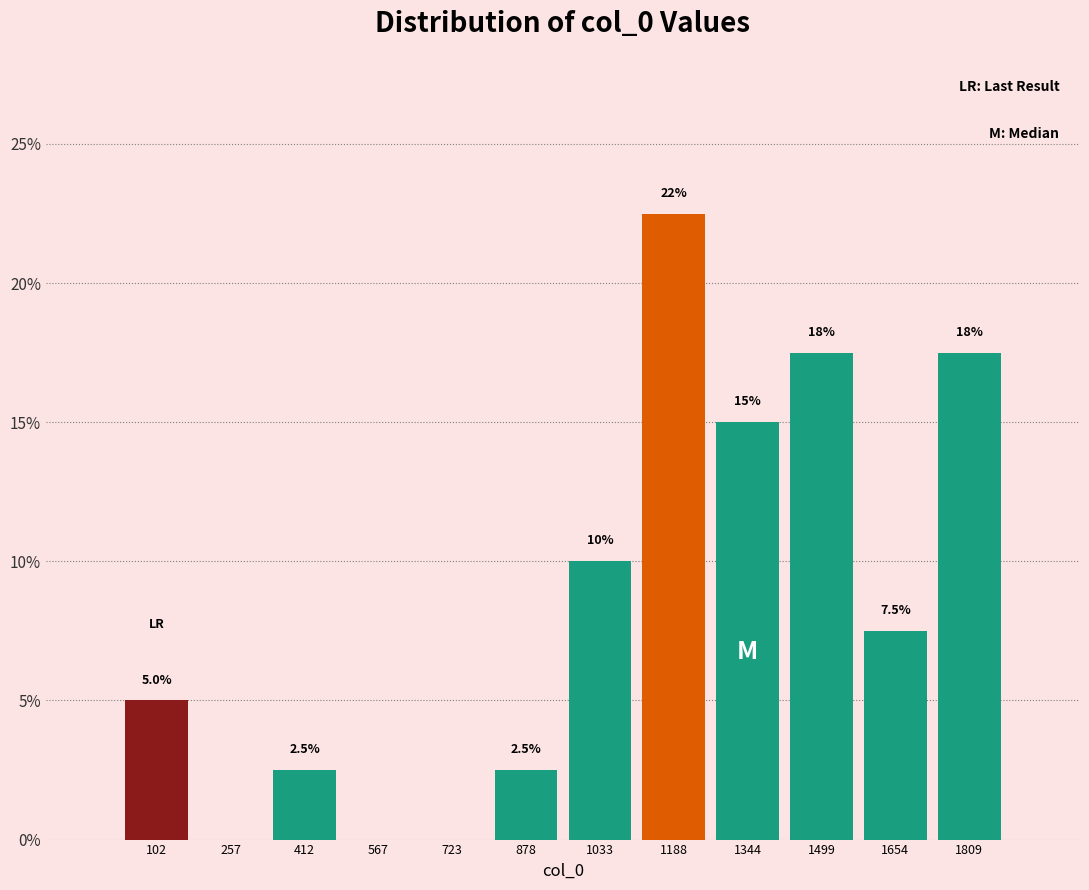

The chart shows a value of 7.5 at 1654. True or false?

True